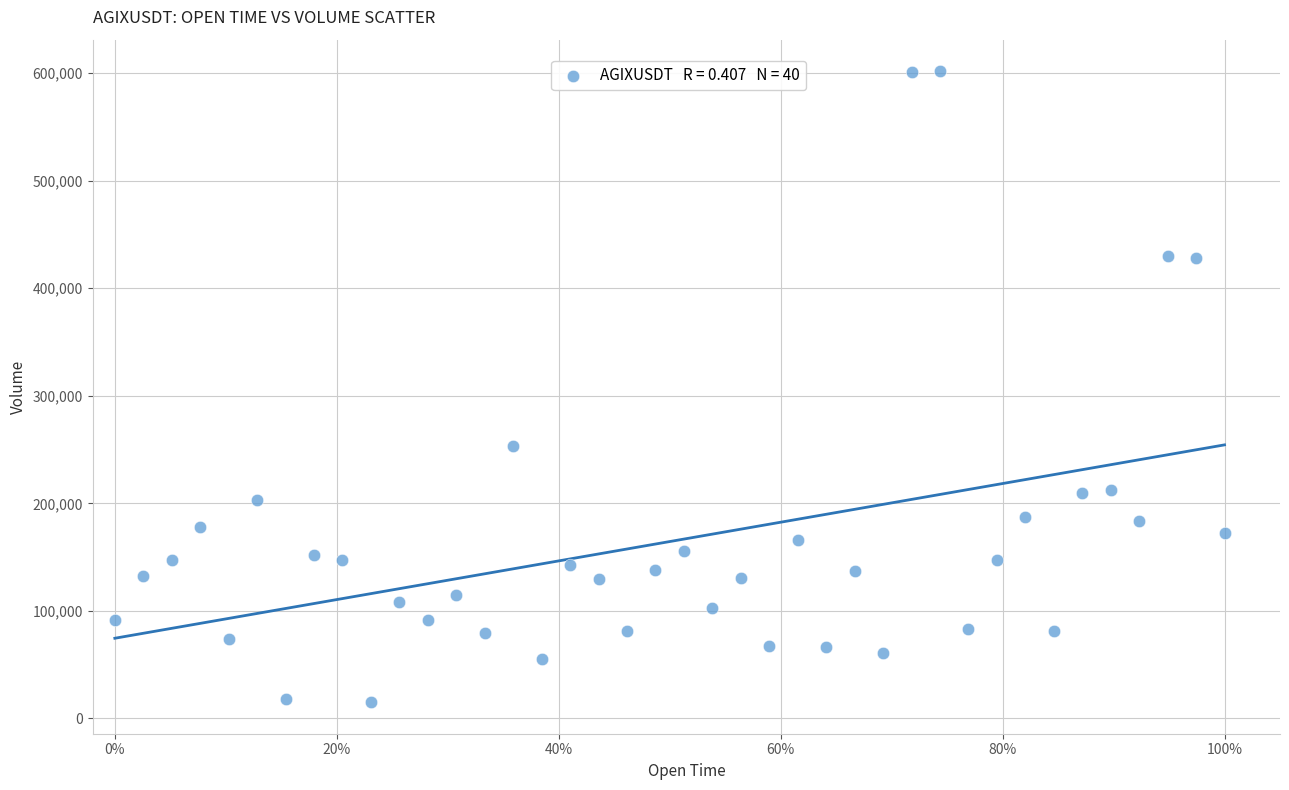

What Y value in the scatter plot is closest to 308465?

253378